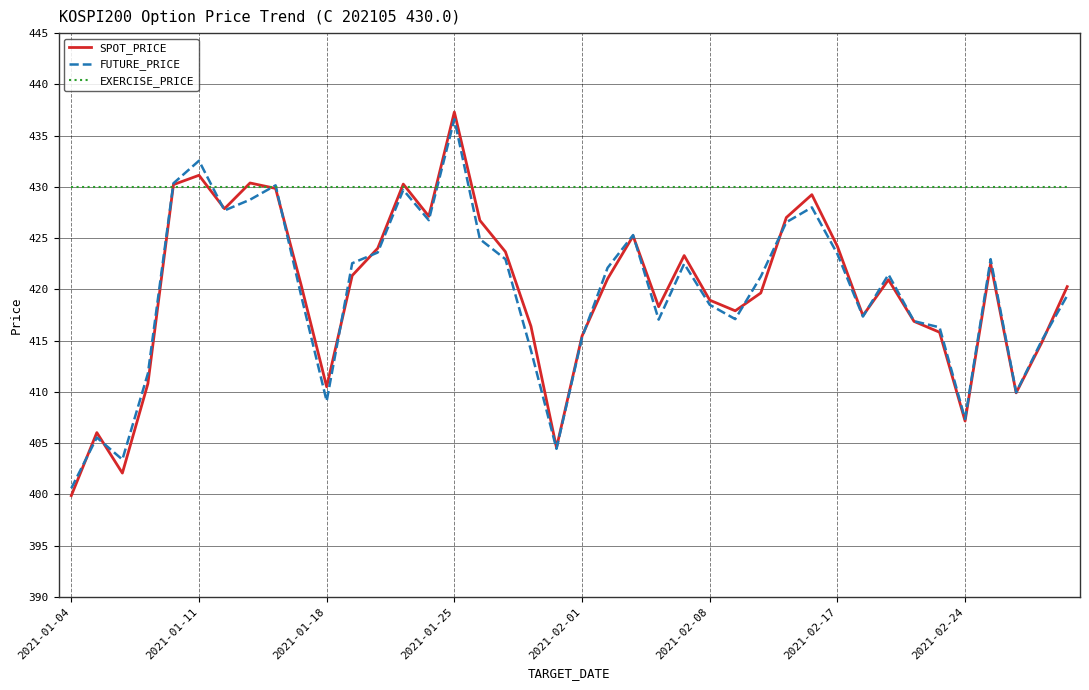

Which series has the widest spread of values?

SPOT_PRICE